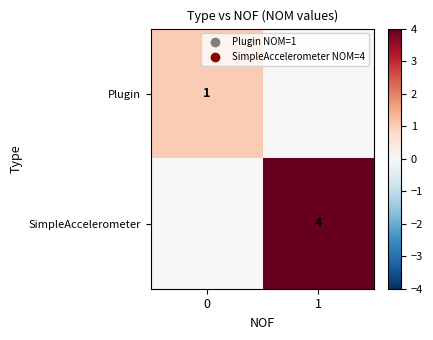

What is the sum of all SimpleAccelerometer values?

4